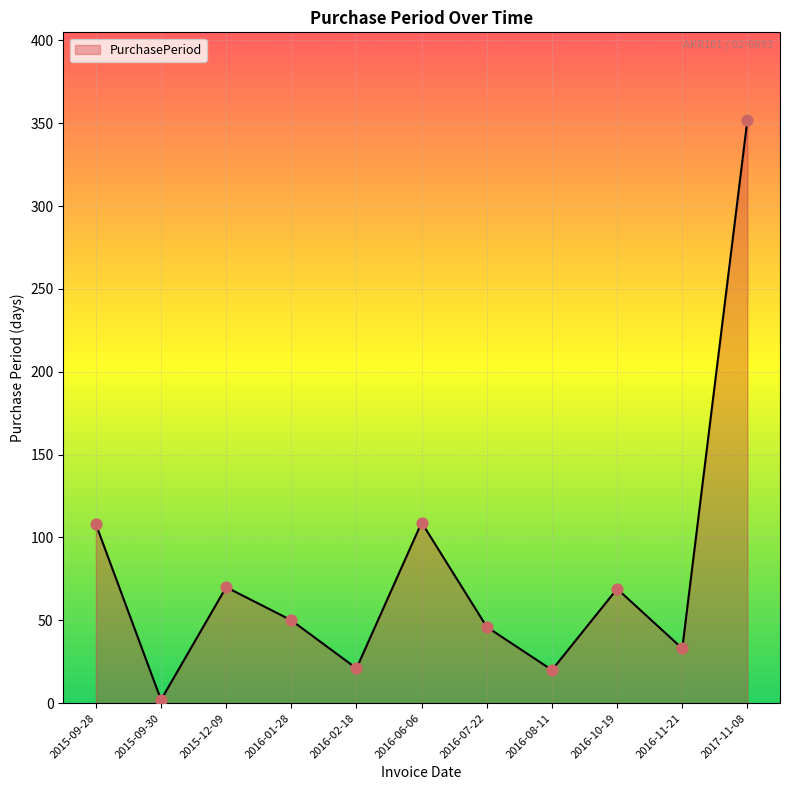

Approximately how many times larger is the value at 2016-01-28 compared to 2016-07-22?

1.1